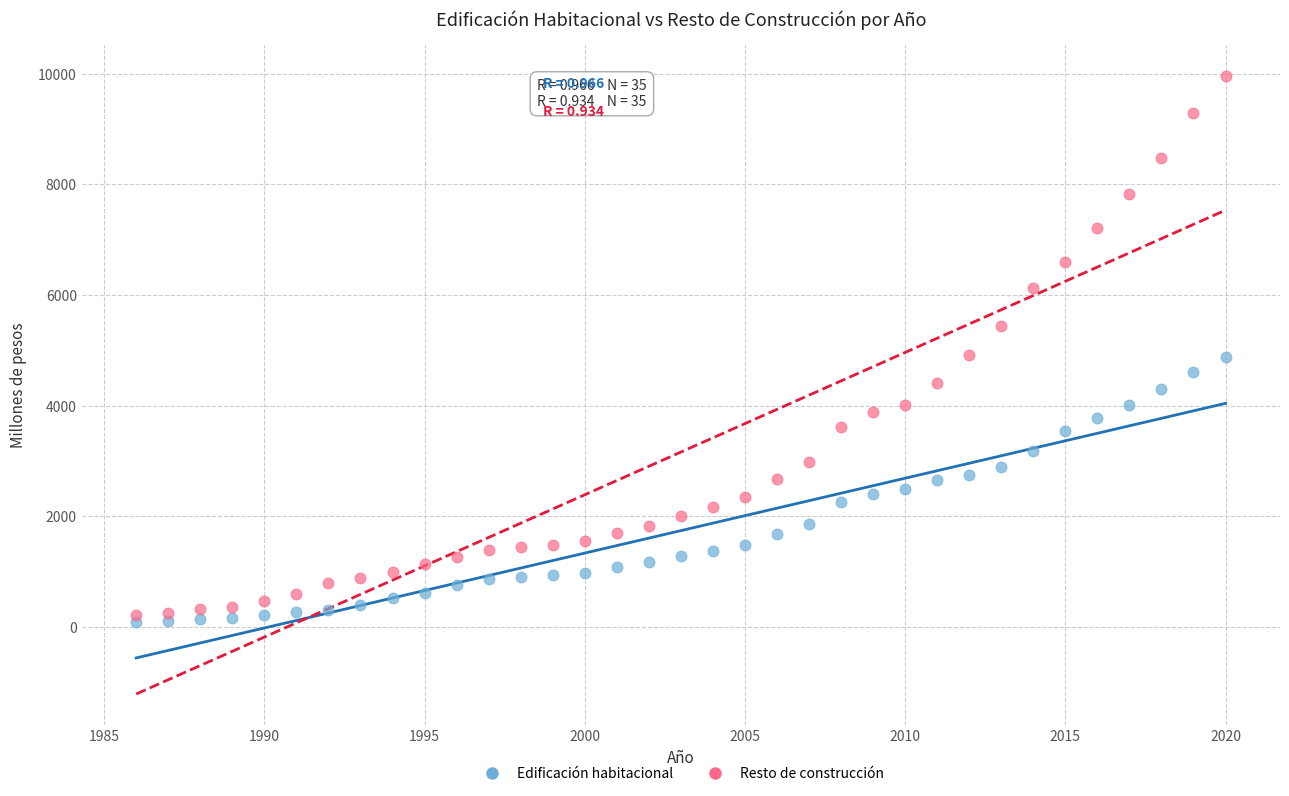

Which series has the widest spread of Y values?

Resto de construcción